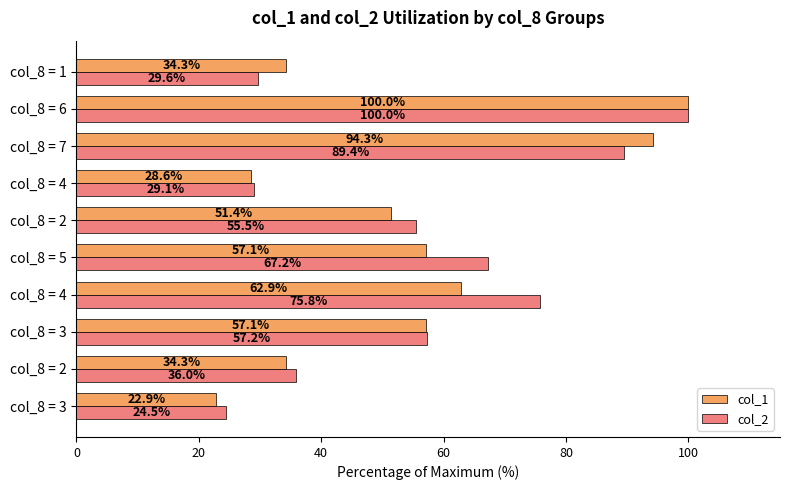

How many categories are shown in the chart?

10